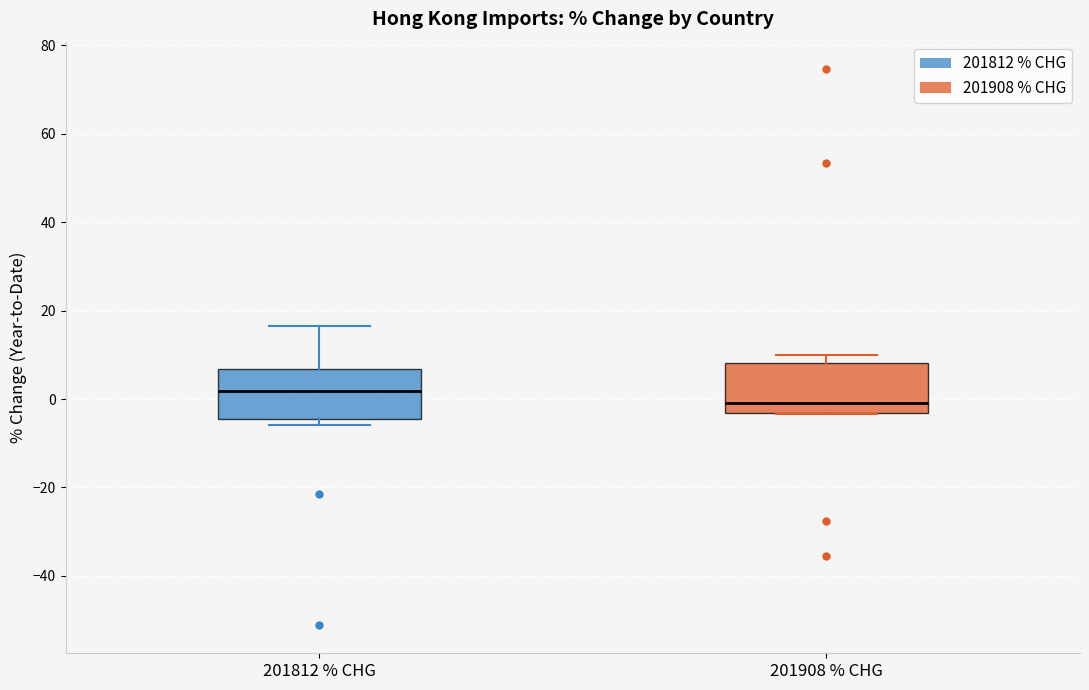

Reading left to right, transcribe this box plot: for each box, give where its median line is, the range the box spans, and where its two whiskers end, as read against the y-axis. The values are not printed on the chart, so give them approximately, as read against the axis.

201812 % CHG: median 2, box -4 to 6, whiskers -6 to 16
201908 % CHG: median 0, box -4 to 8, whiskers -4 to 10